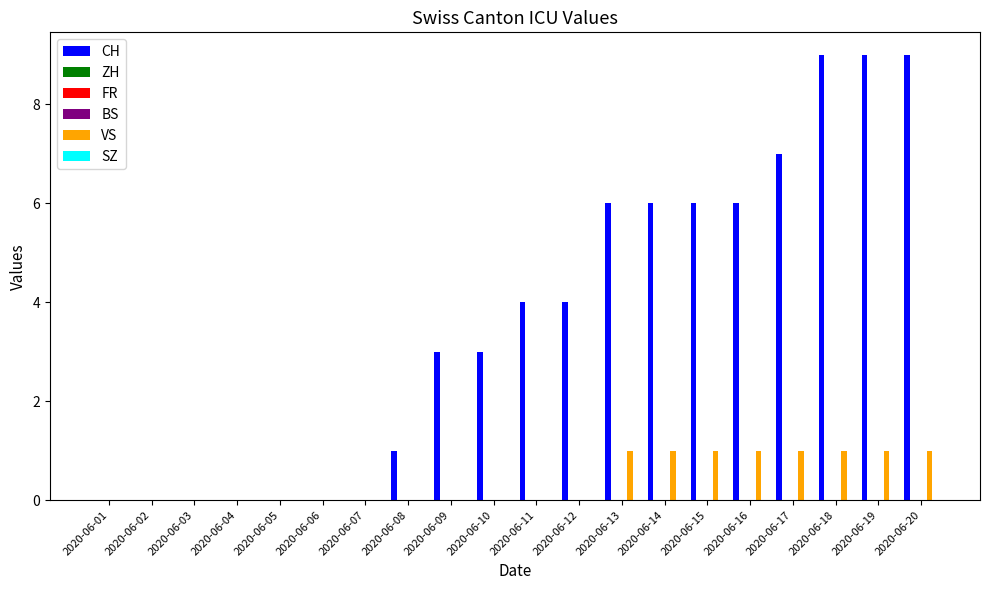

How many bars are there in total?

120